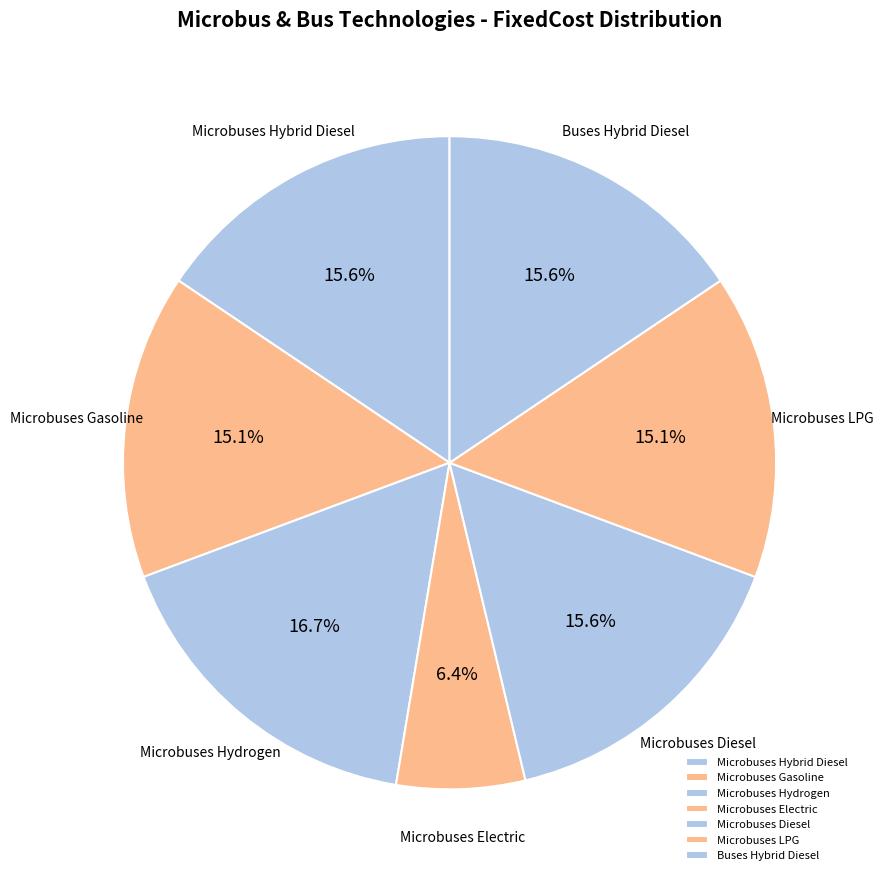

Is it true that Microbuses Electric is 13% of the pie?

False